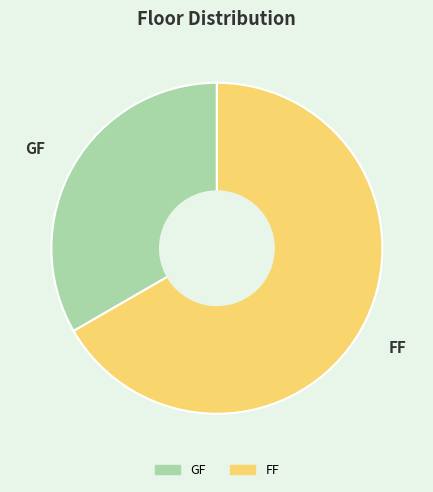

Is it true that FF is 78% of the pie?

False